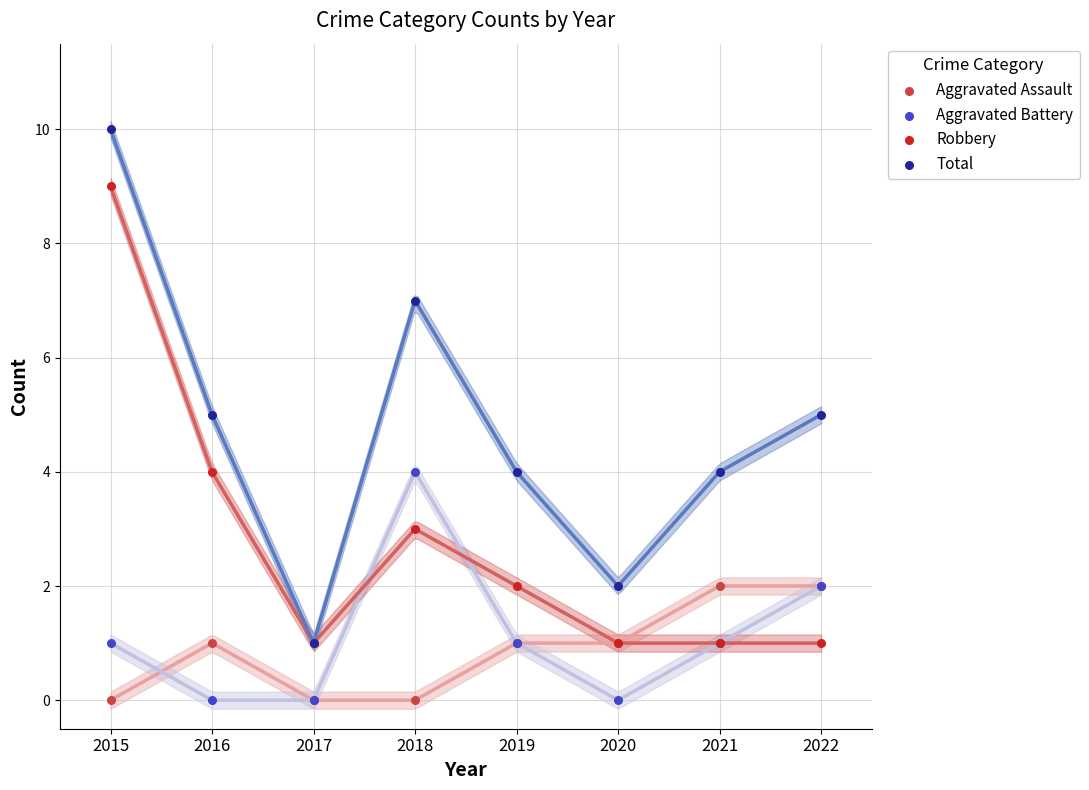

What are all the series names shown in the legend?

Aggravated Assault, Aggravated Battery, Robbery, Total